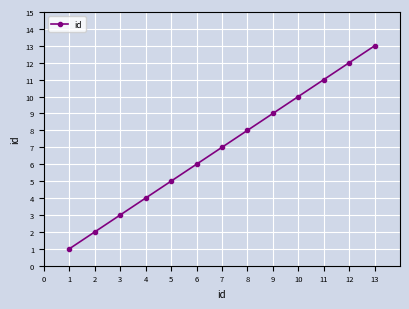

What is the ratio of the value at 3 to the value at 9?

0.3